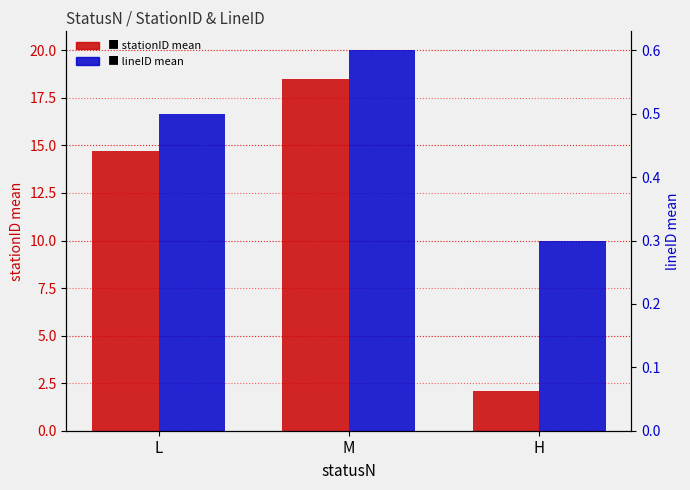

What are all the series names shown in the legend?

stationID mean, lineID mean